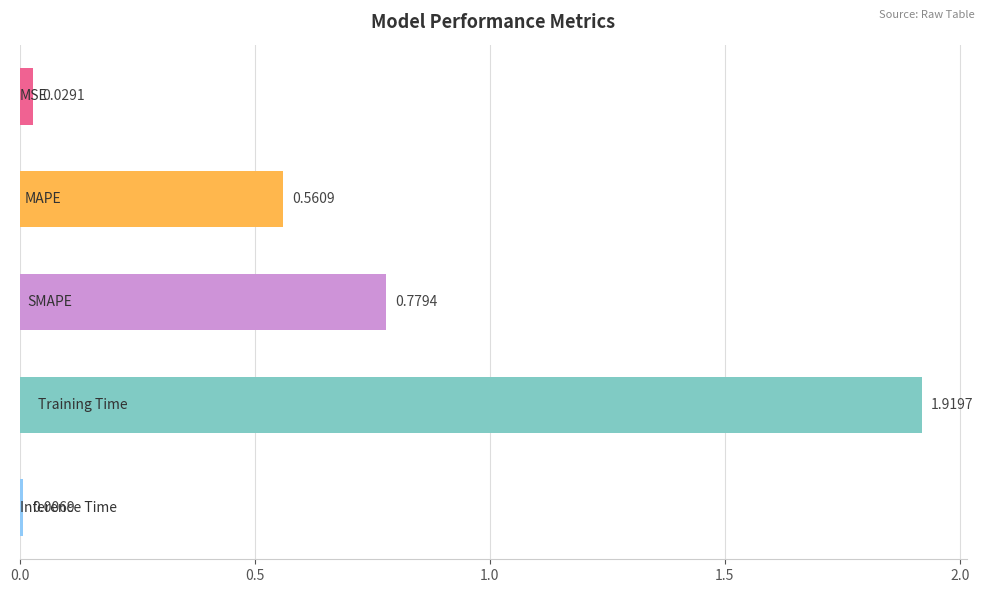

What is the average value?

0.7